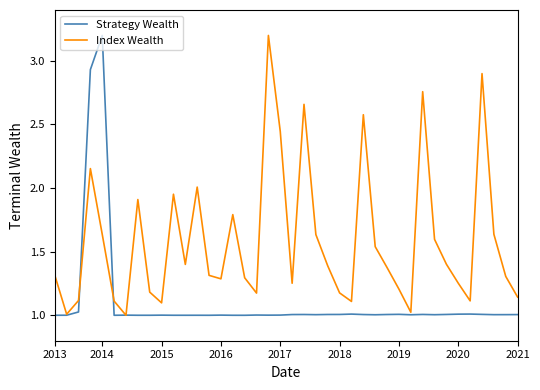

Rank the series by their average value, from highest to lowest.

Index Wealth, Strategy Wealth